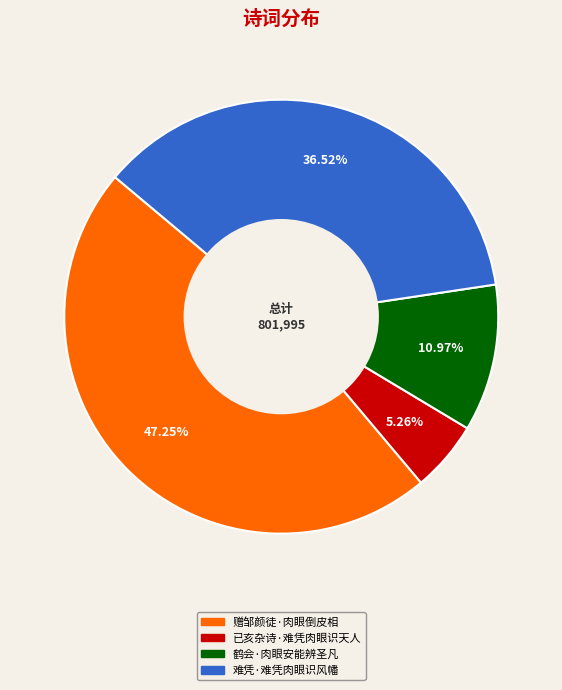

Between 已亥杂诗·难凭肉眼识天人 and 鹤会·肉眼安能辨圣凡, which is larger?

鹤会·肉眼安能辨圣凡